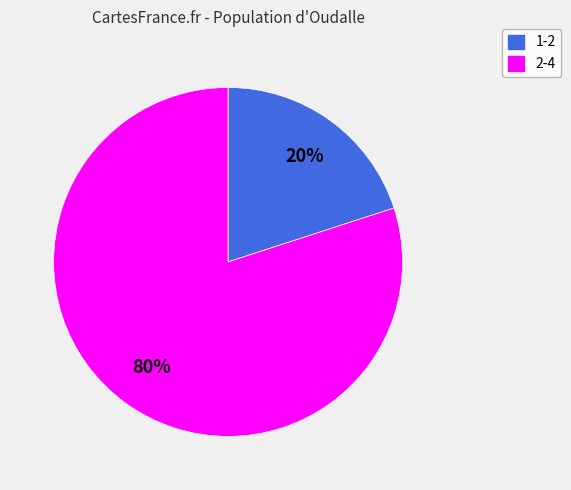

To the nearest percent, what is the difference between the largest and smallest slice percentages?

60%